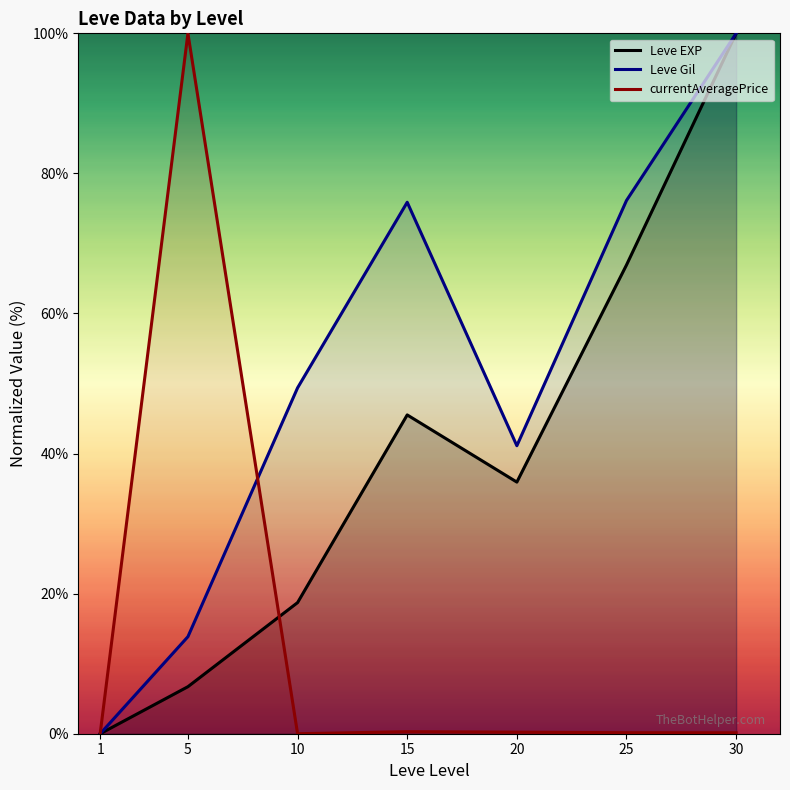

Reading right to left, transcribe all the data shown in this chart.

Leve EXP: 100.0	66.9	35.9	45.5	18.7	6.7	0.0
Leve Gil: 100.0	76.1	41.1	75.9	49.4	13.9	0.0
currentAveragePrice: 0.1	0.1	0.2	0.3	0.0	100.0	0.1